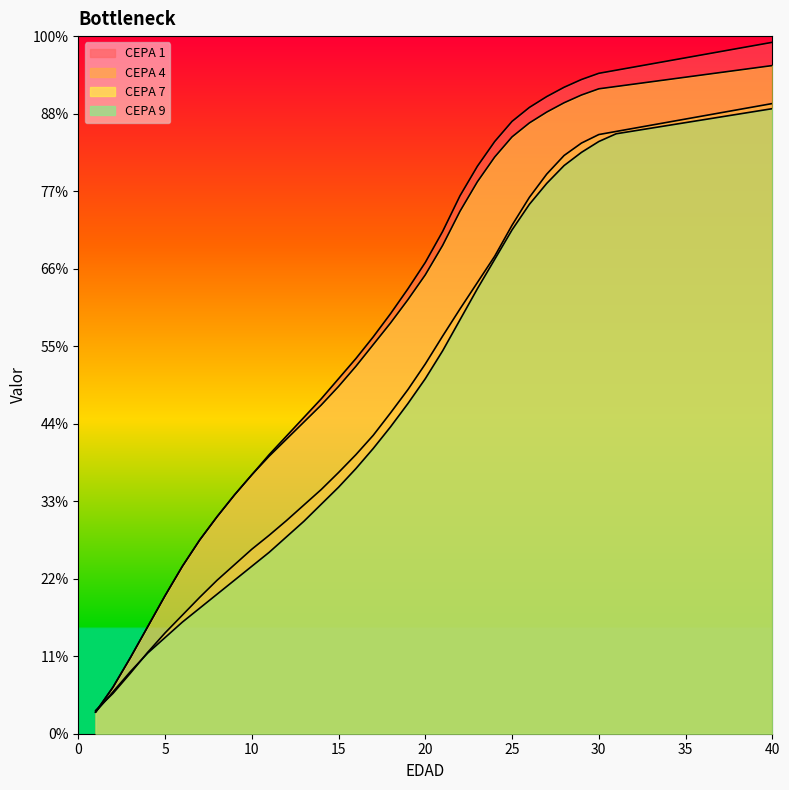

Which series has the largest total across all categories?

CEPA 1